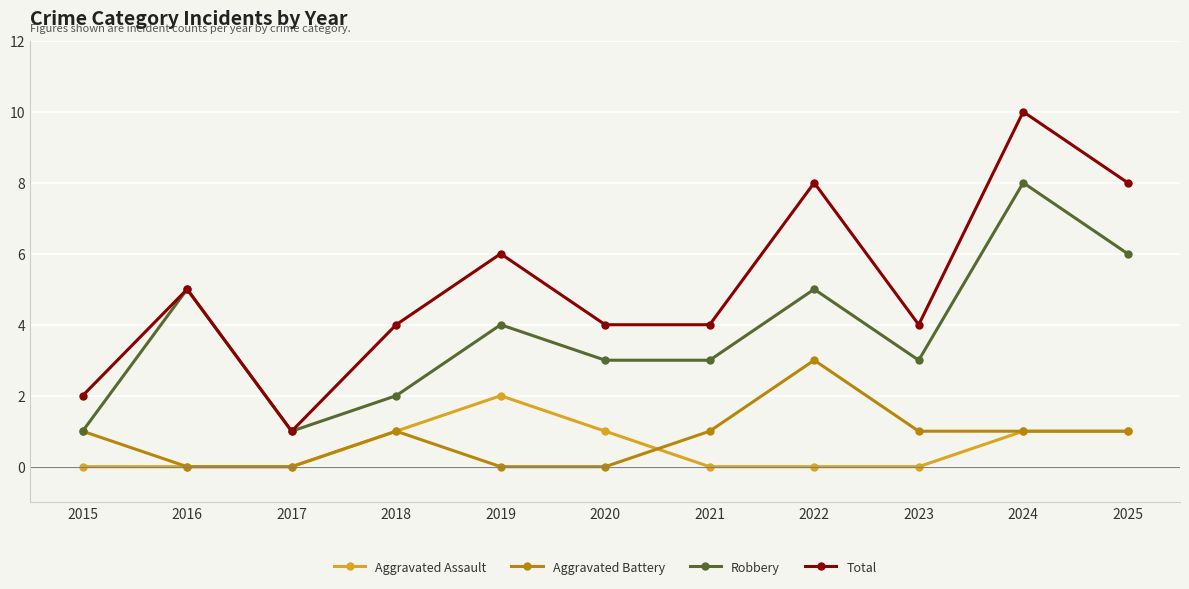

True or false: Aggravated Battery has a value of 0 at 2016.

True